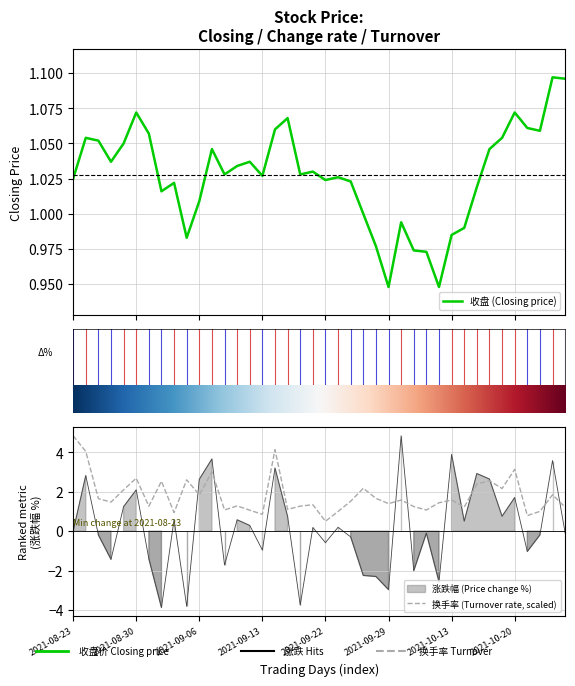

Where is 换手率 nearest to the value 2?

2021-08-27